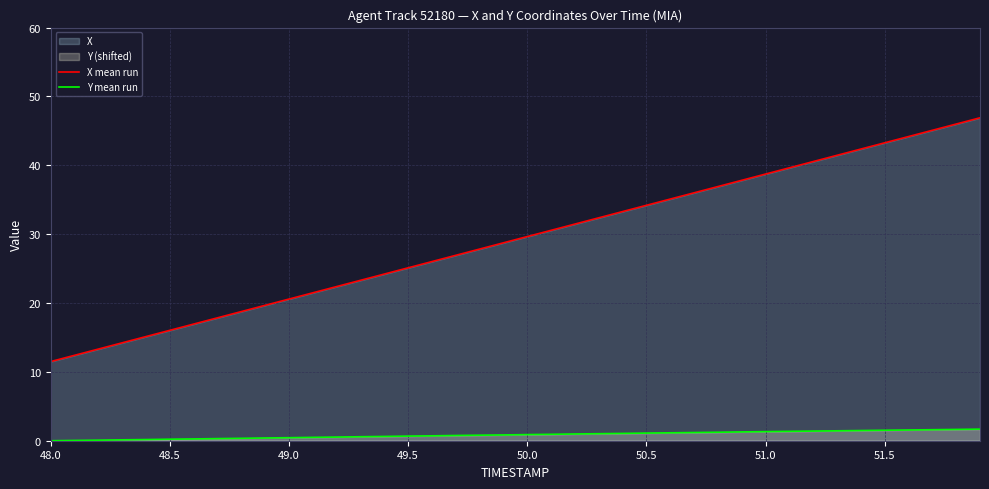

What is the value of the Y mean run point at the 27th from the left?

1.2